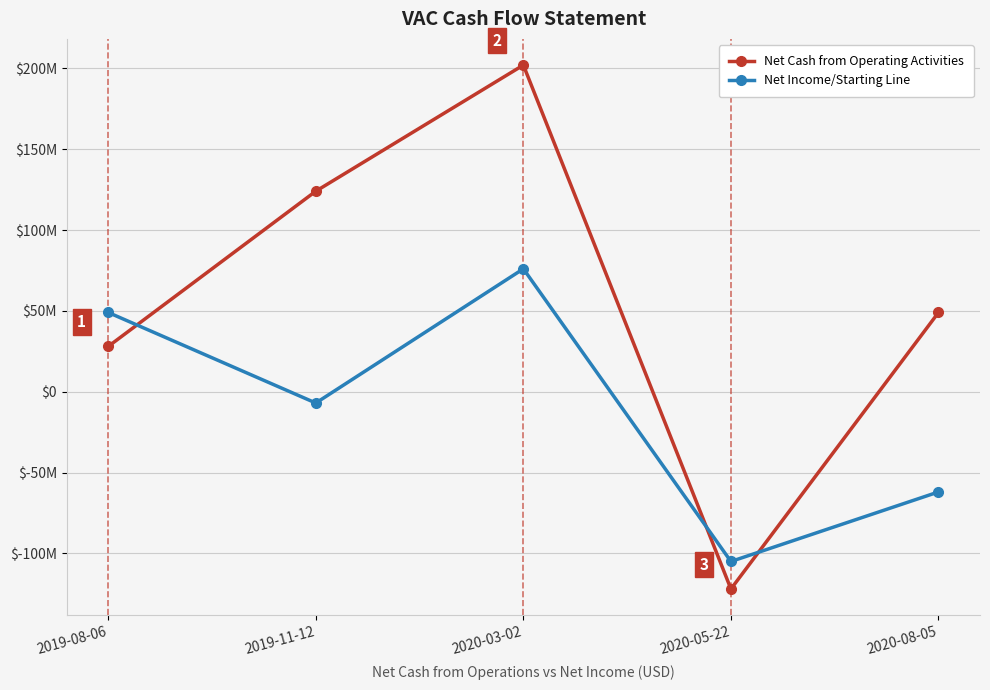

What are all the series names shown in the legend?

Net Cash from Operating Activities, Net Income/Starting Line